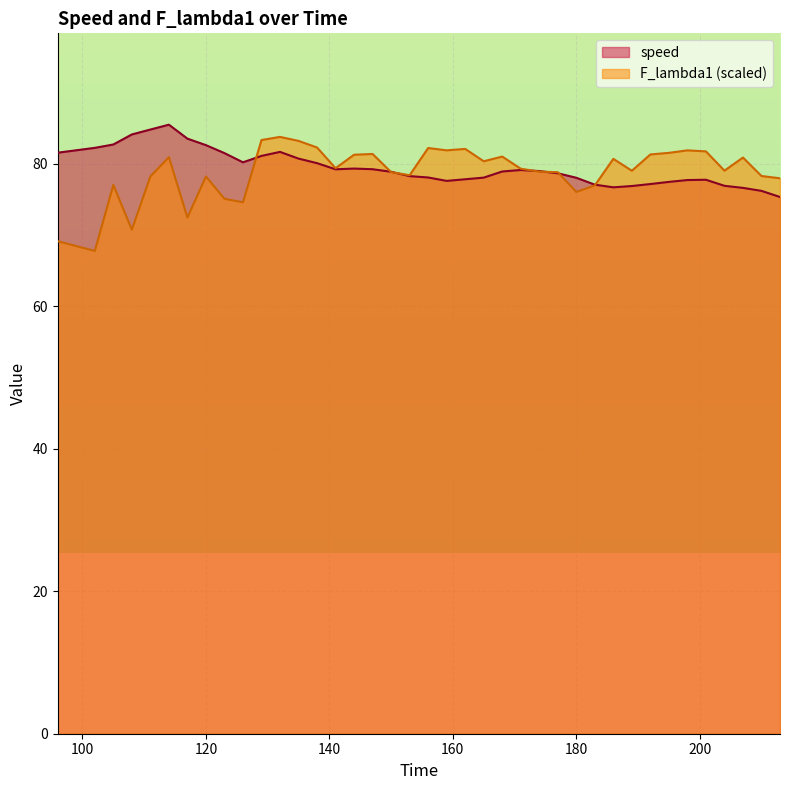

How many times do speed and F_lambda1 cross each other?

7